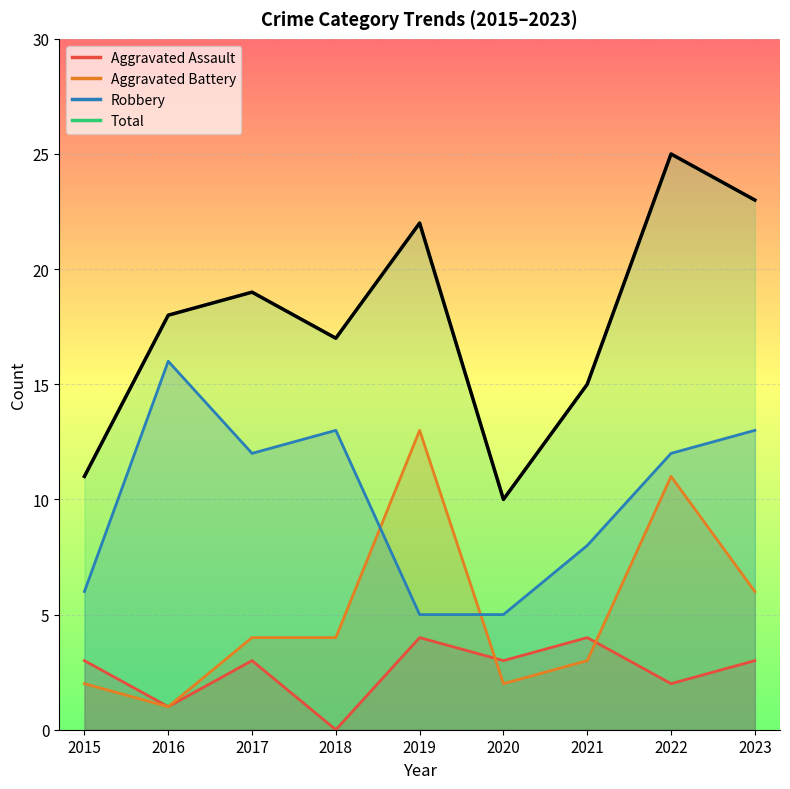

Rank the series by their maximum value, from lowest to highest.

Aggravated Assault, Aggravated Battery, Robbery, Total